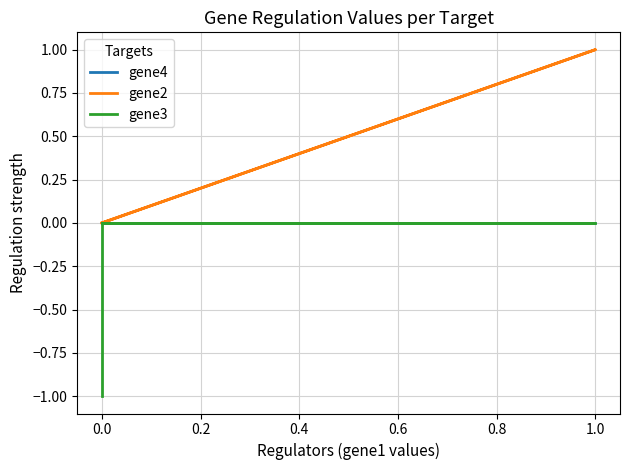

What is the label of the 2nd point from the right?

0.2